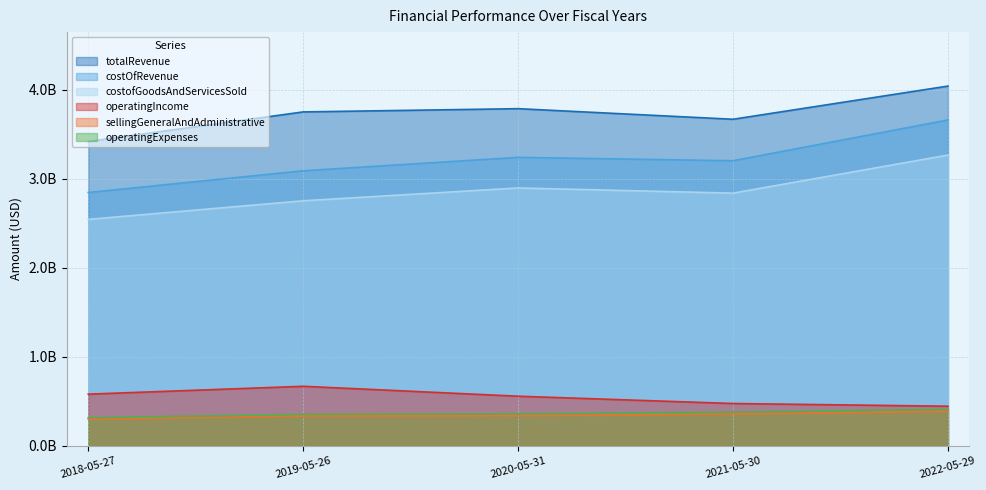

What is the spread (max minus min) of values at 2020-05-31?

3449900000